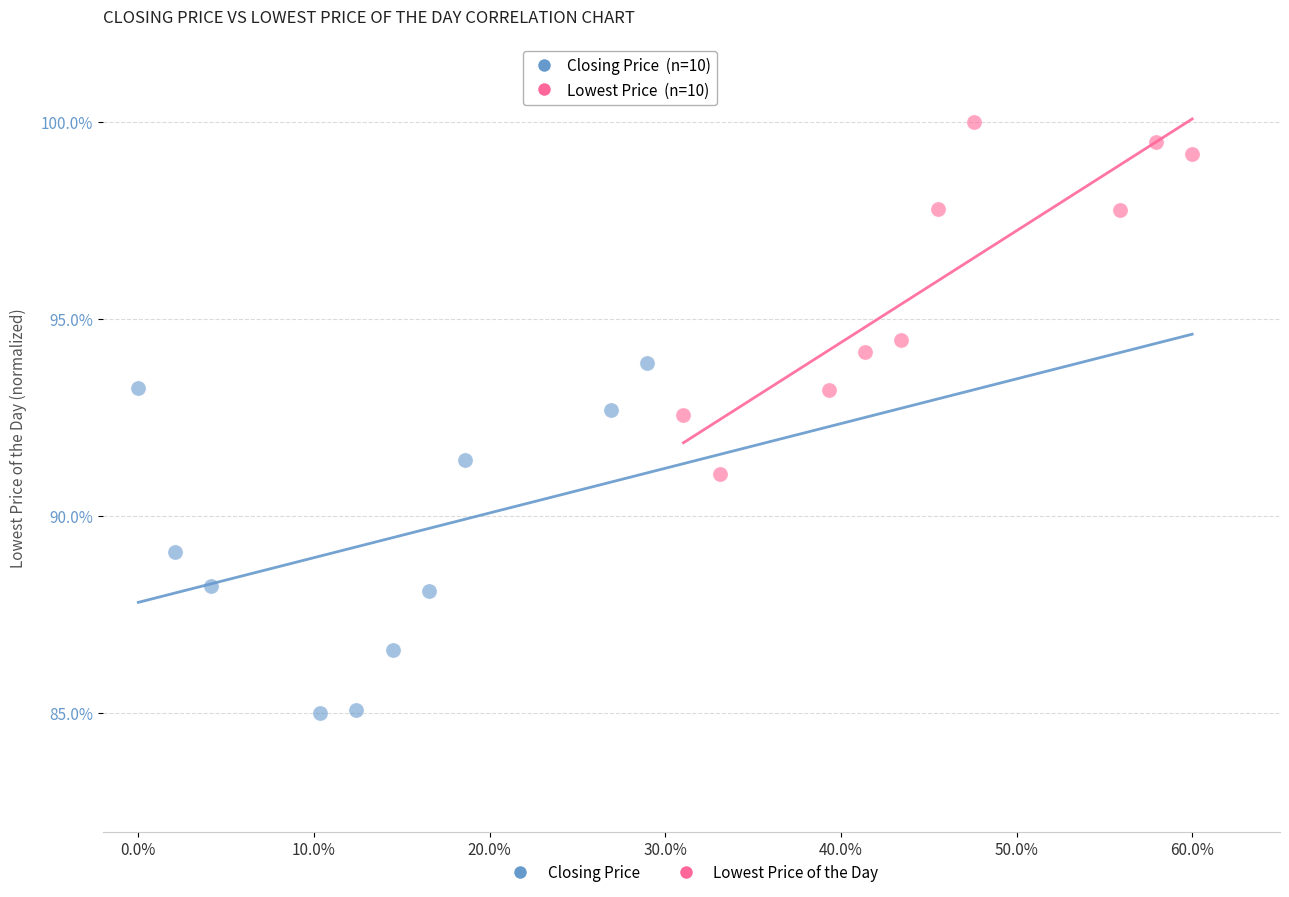

Which series reaches the maximum Y coordinate?

Lowest Price of the Day